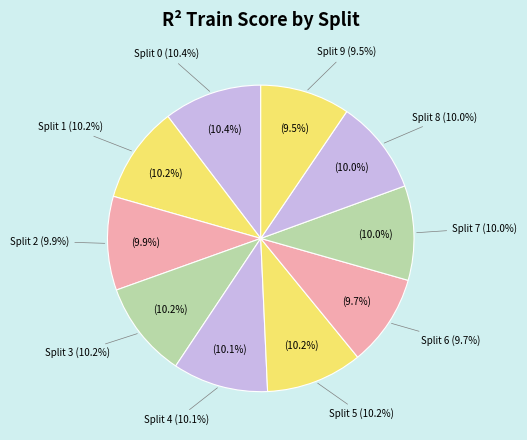

Count the number of slices in the pie.

10